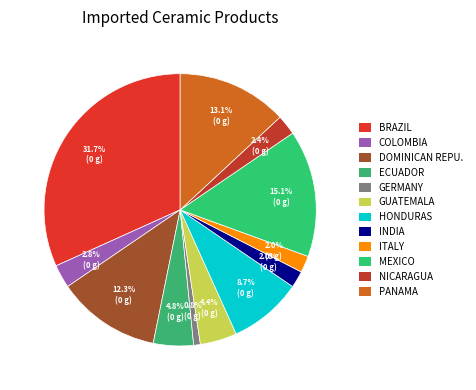

Count the number of slices in the pie.

12